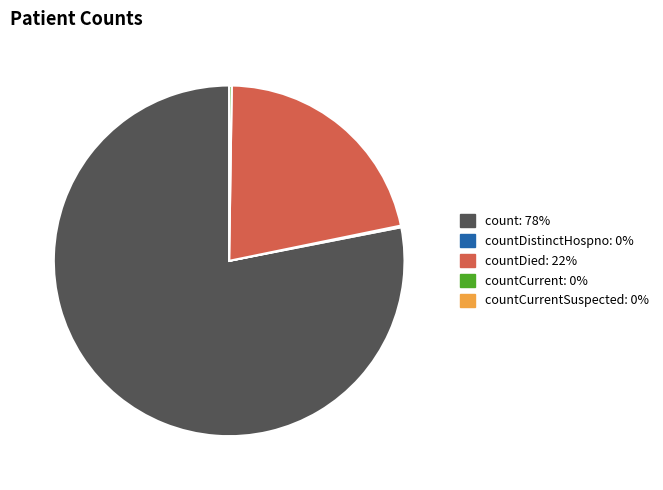

Is there a majority slice in this chart?

Yes